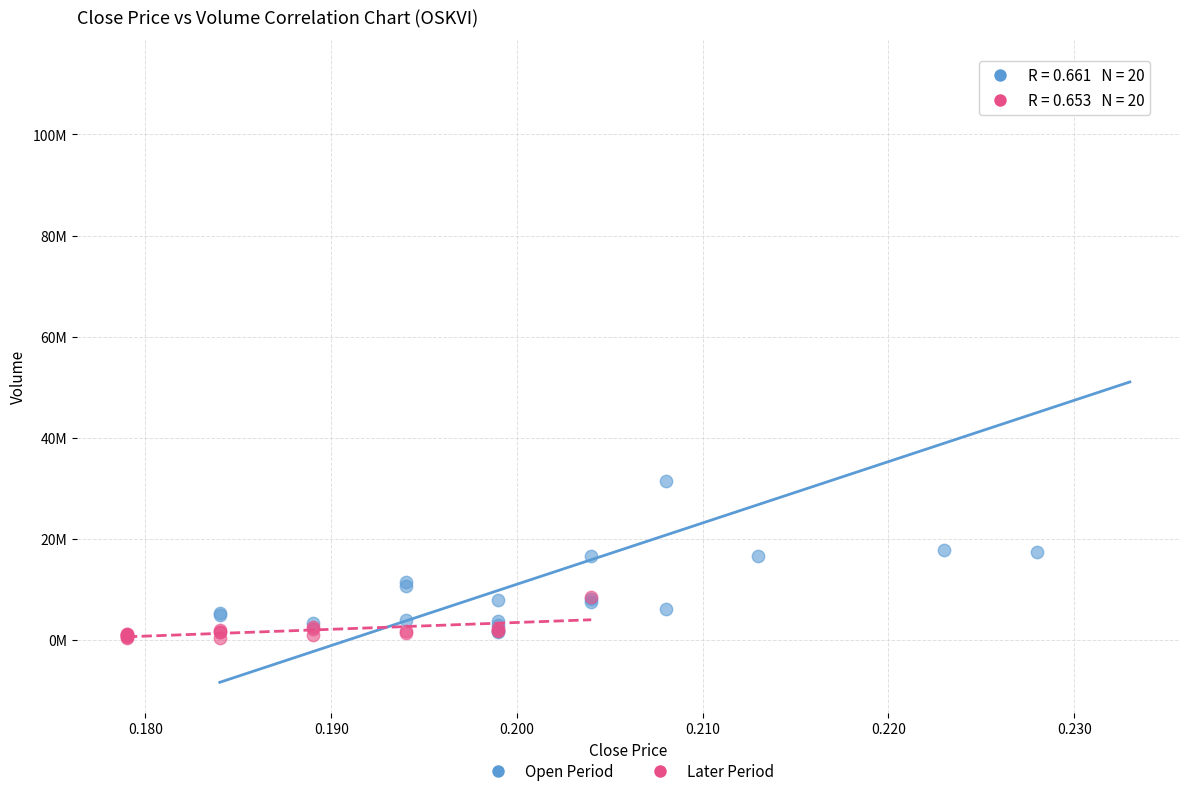

Which series reaches the minimum Y coordinate?

Later Period